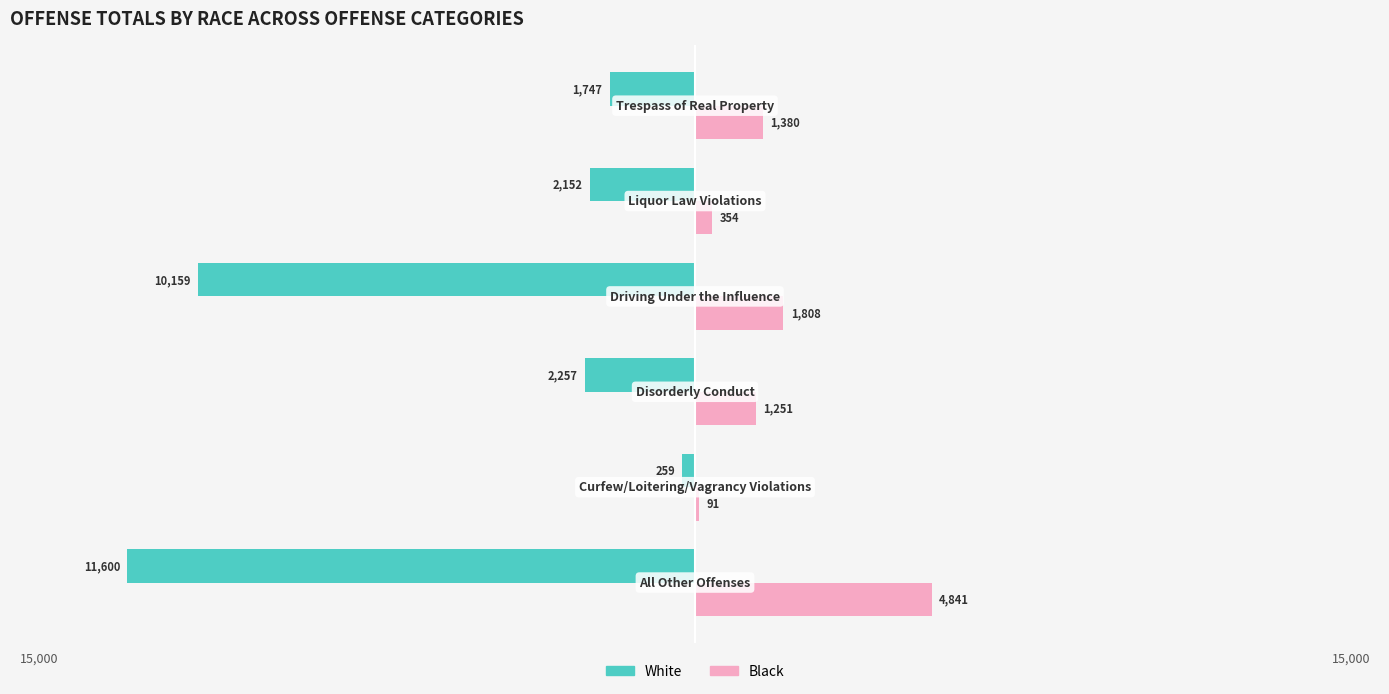

What are all the series names shown in the legend?

White, Black